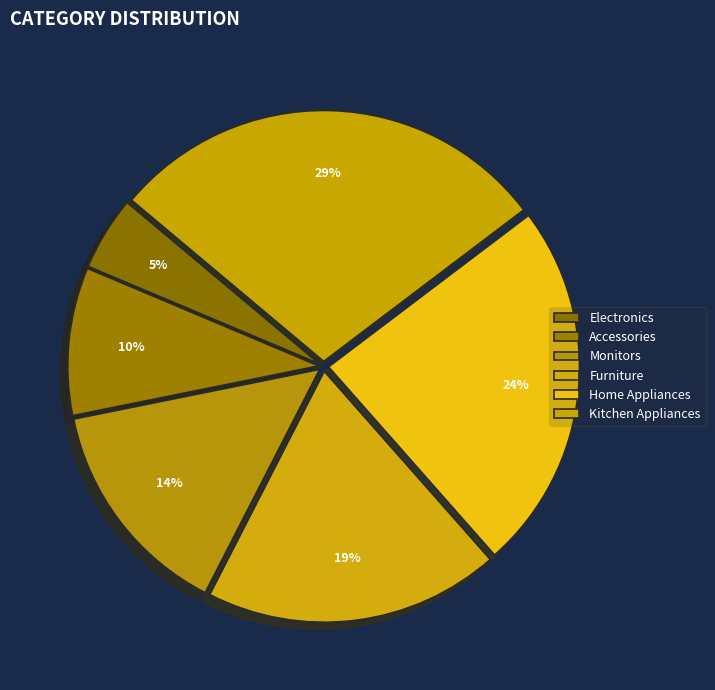

To the nearest percent, what is the average slice percentage?

17%